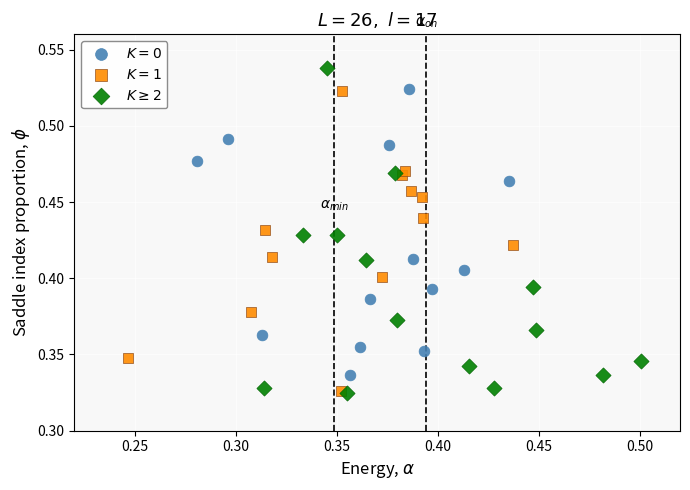

What are all the series names shown in the legend?

$K=0$, $K=1$, $K \geq 2$